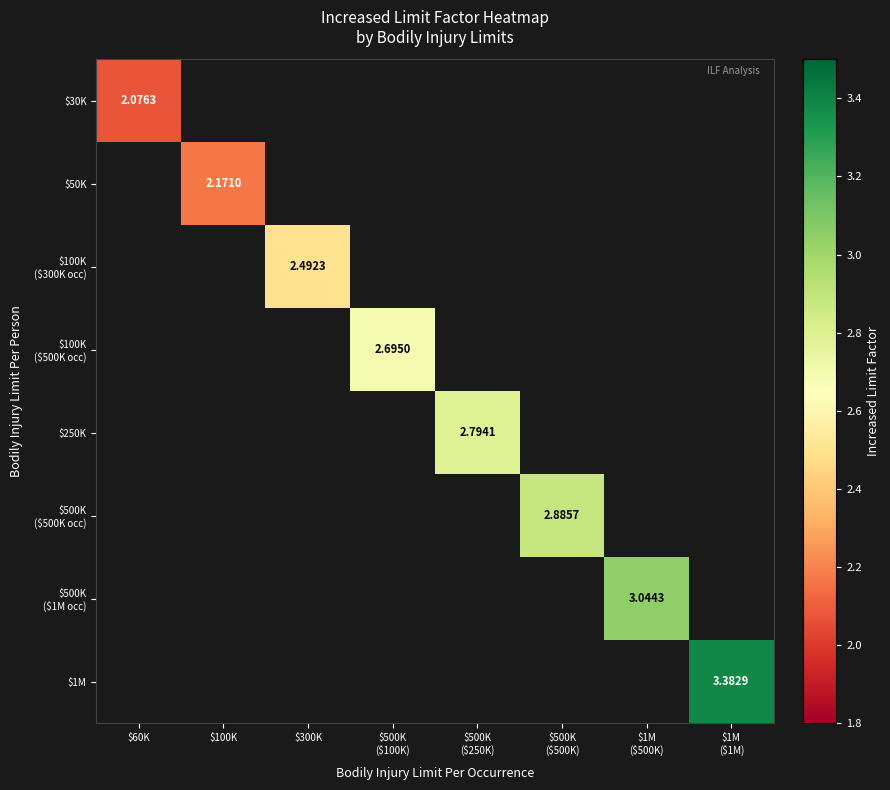

Is the value of $500K ($500K occ) at $100K greater than the value of $50K at $300K?

No